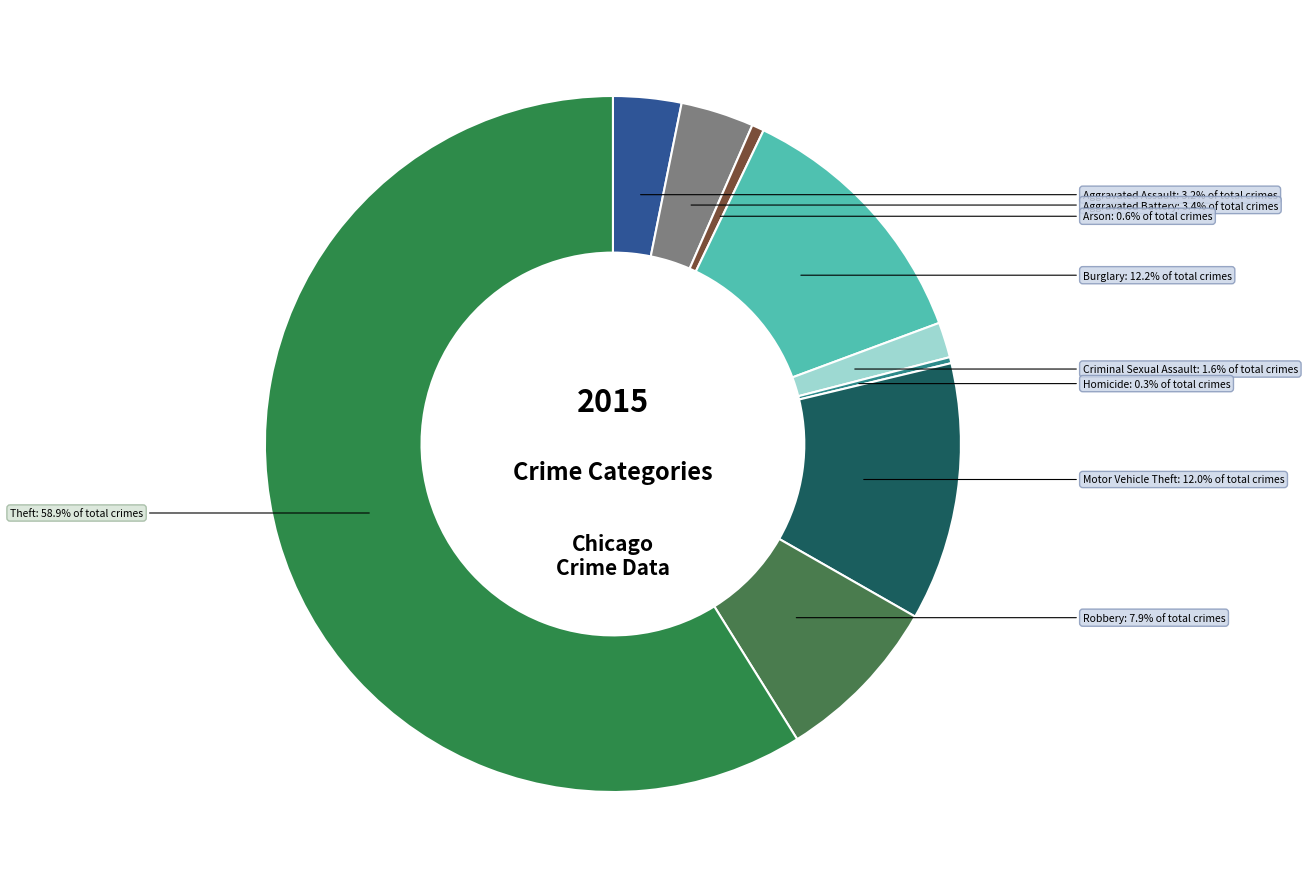

Combined, do Homicide and Aggravated Battery account for over 50%?

No